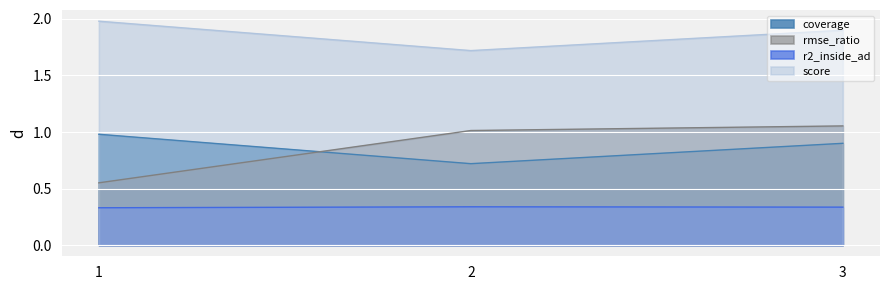

The rmse_ratio series shows 0.8 at 1. True or false?

False